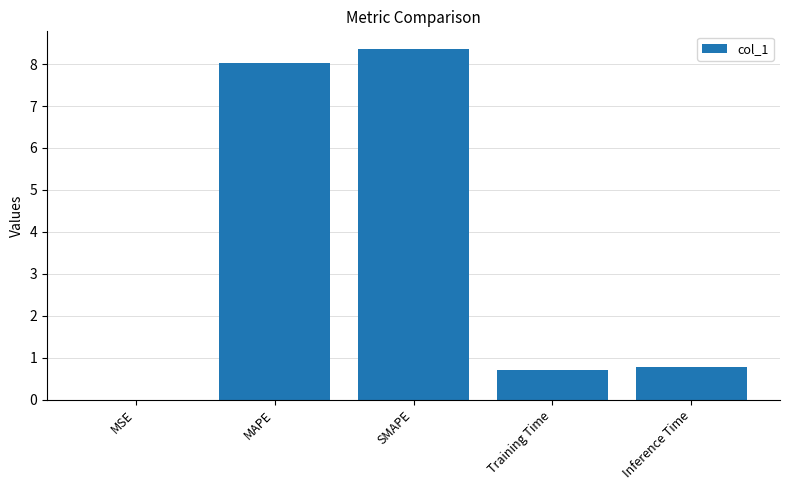

Are the bars horizontal?

No